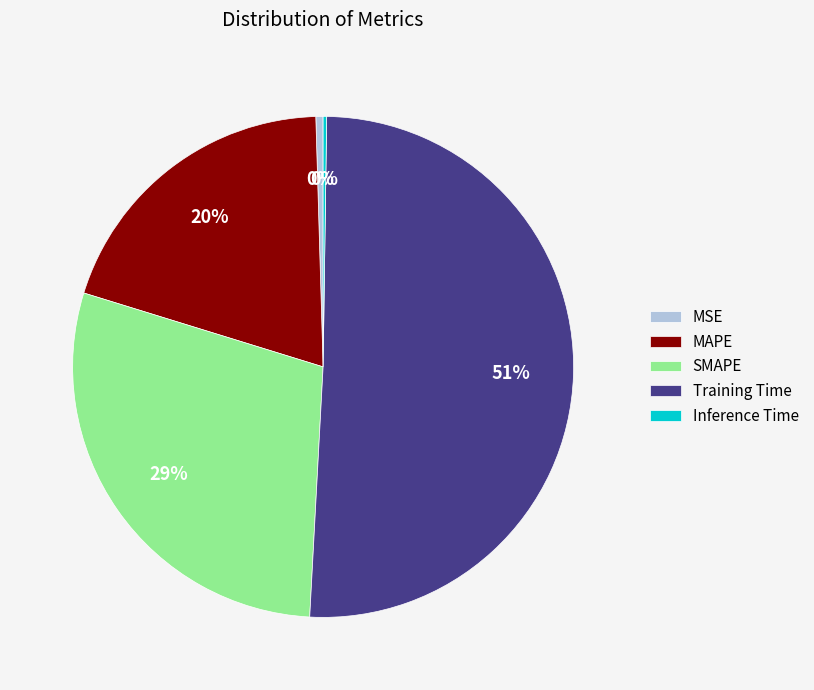

Which category accounts for the majority?

Training Time